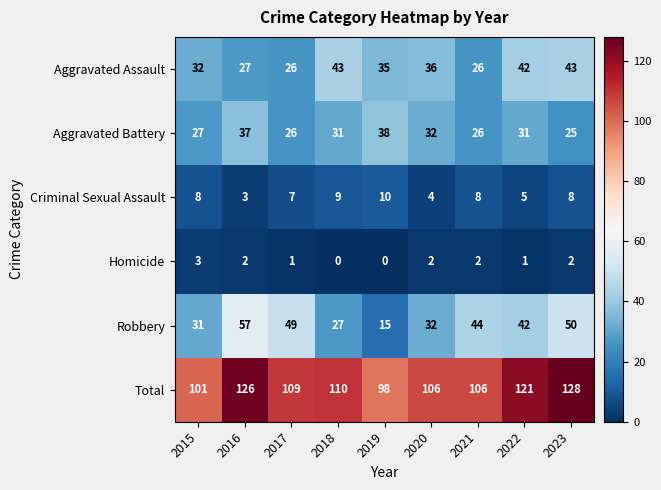

Which label corresponds to the largest value in the chart?

2023